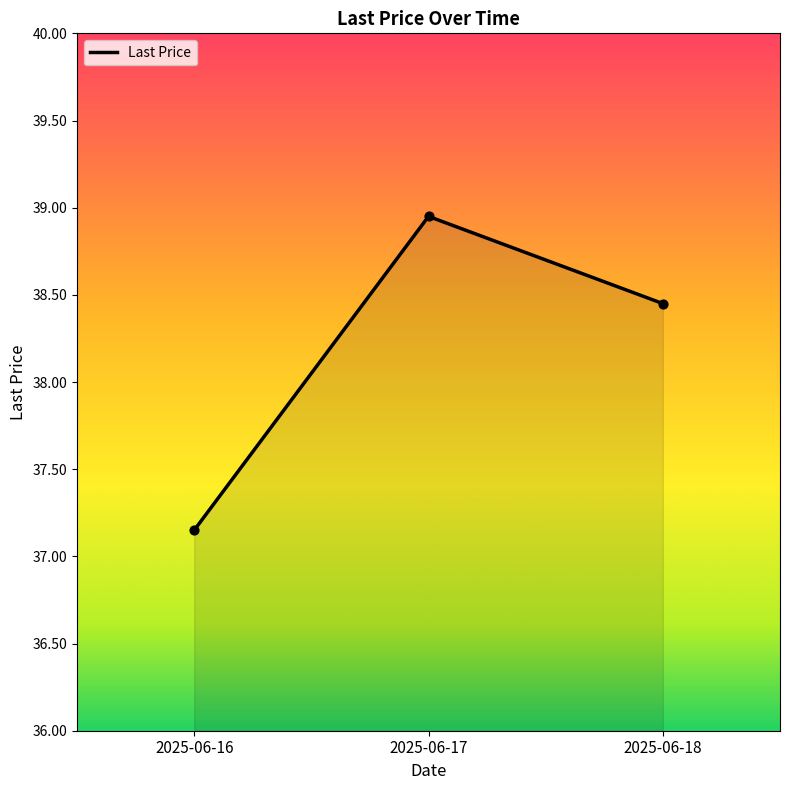

What is the change in value from 2025-06-17 to 2025-06-18?

-0.5